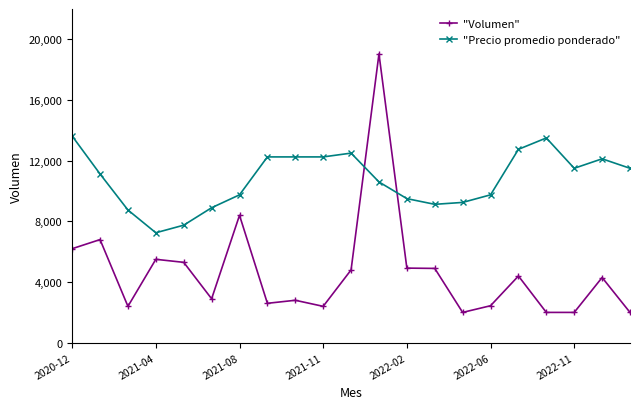

List the series in order of their overall mean, highest first.

"Precio promedio ponderado", "Volumen"